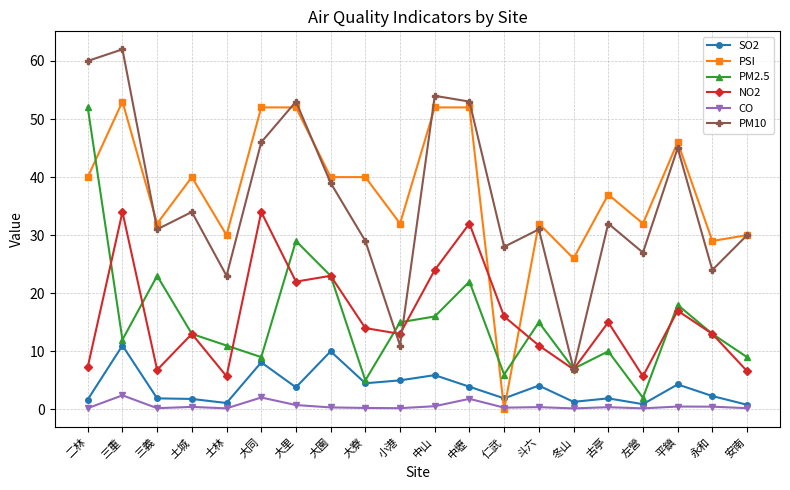

Where is the first local minimum for PM2.5?

三重